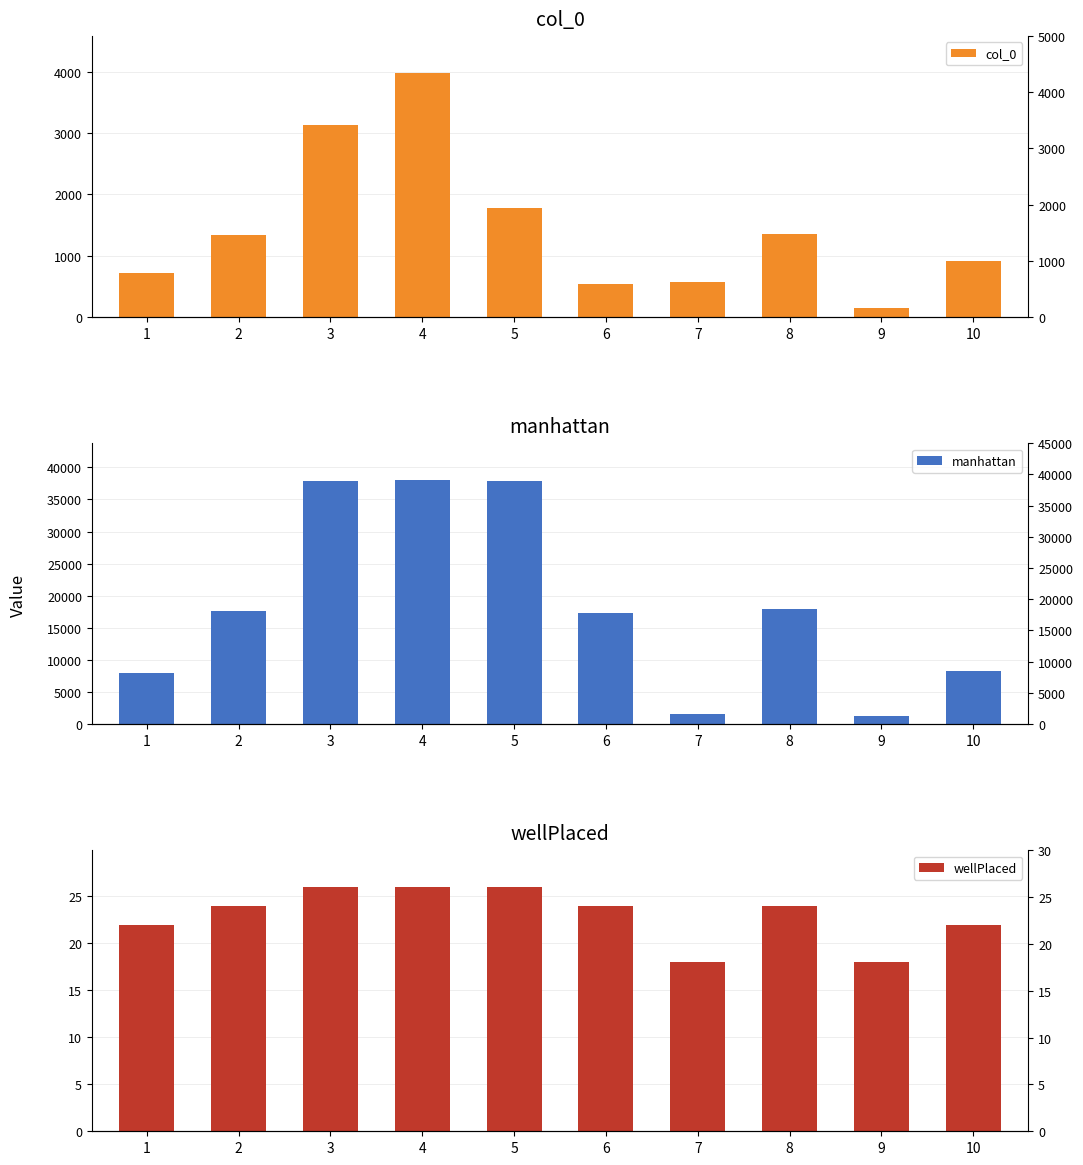

What is the average value of the col_0 series?

1446